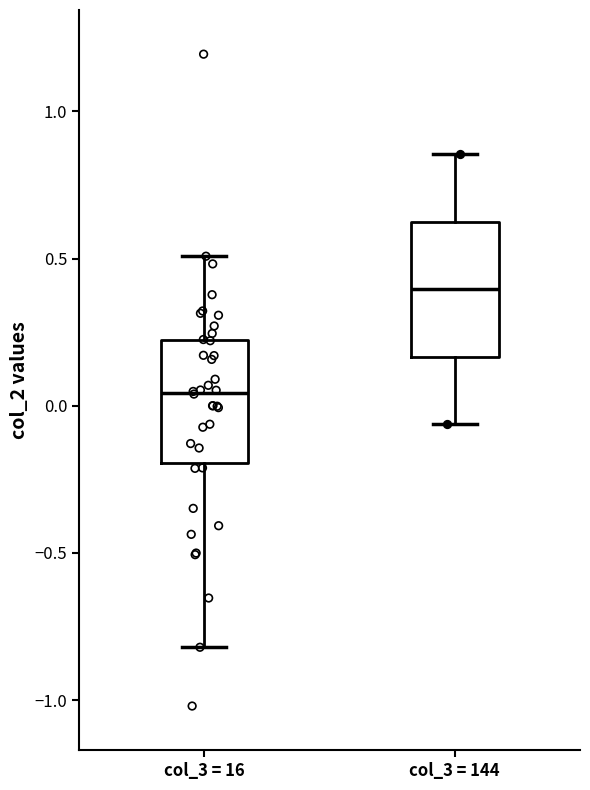

Which box's median line is the lowest?

col_3 = 16